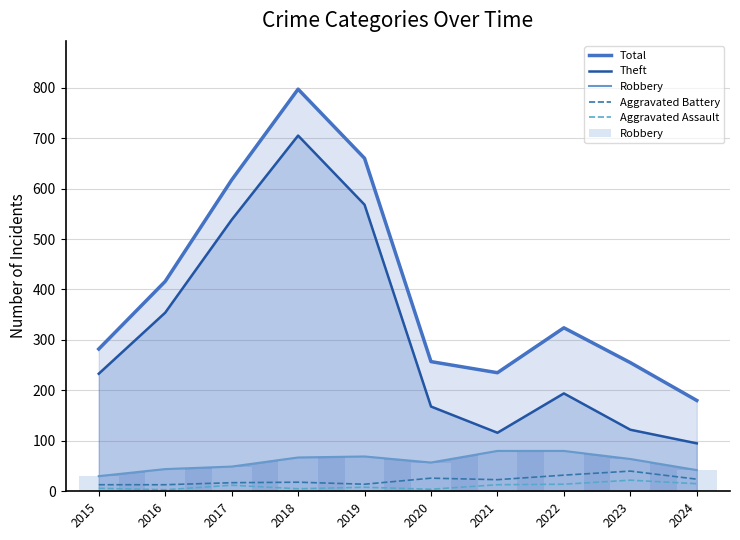

Is it true that Robbery equals 33 at 2023?

False